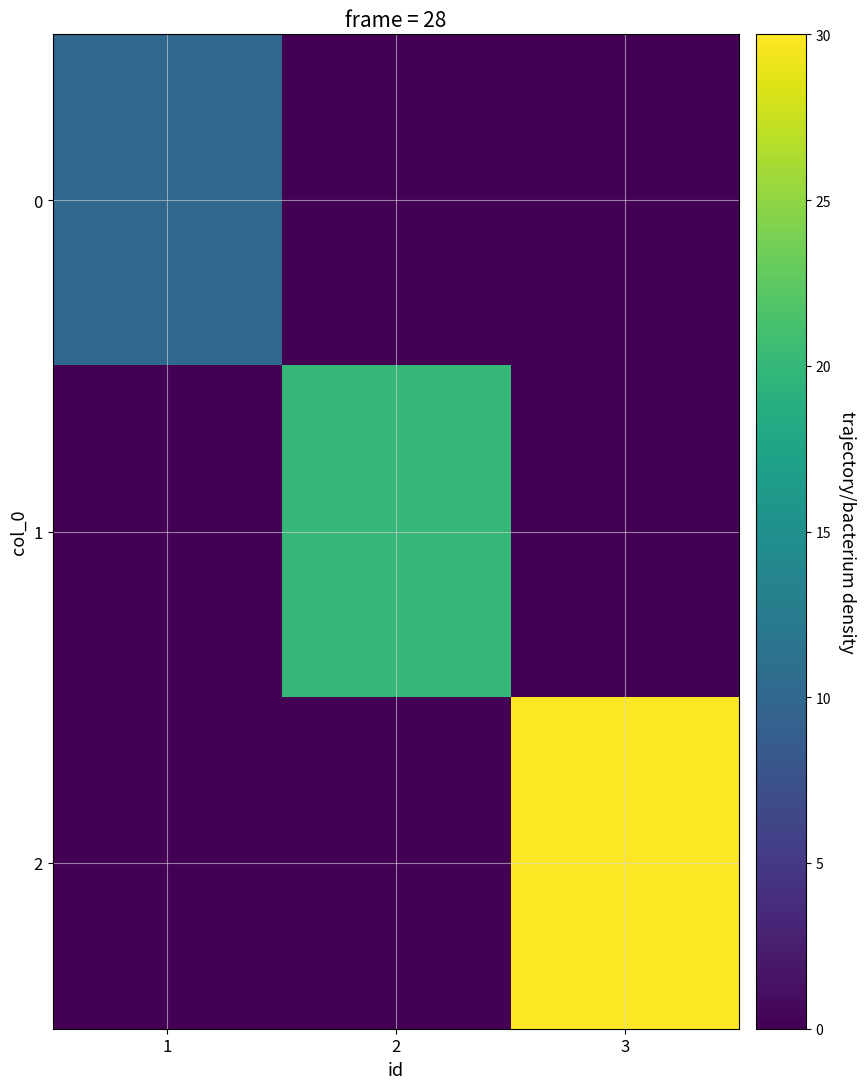

At how many categories does at least one series exceed 21?

1